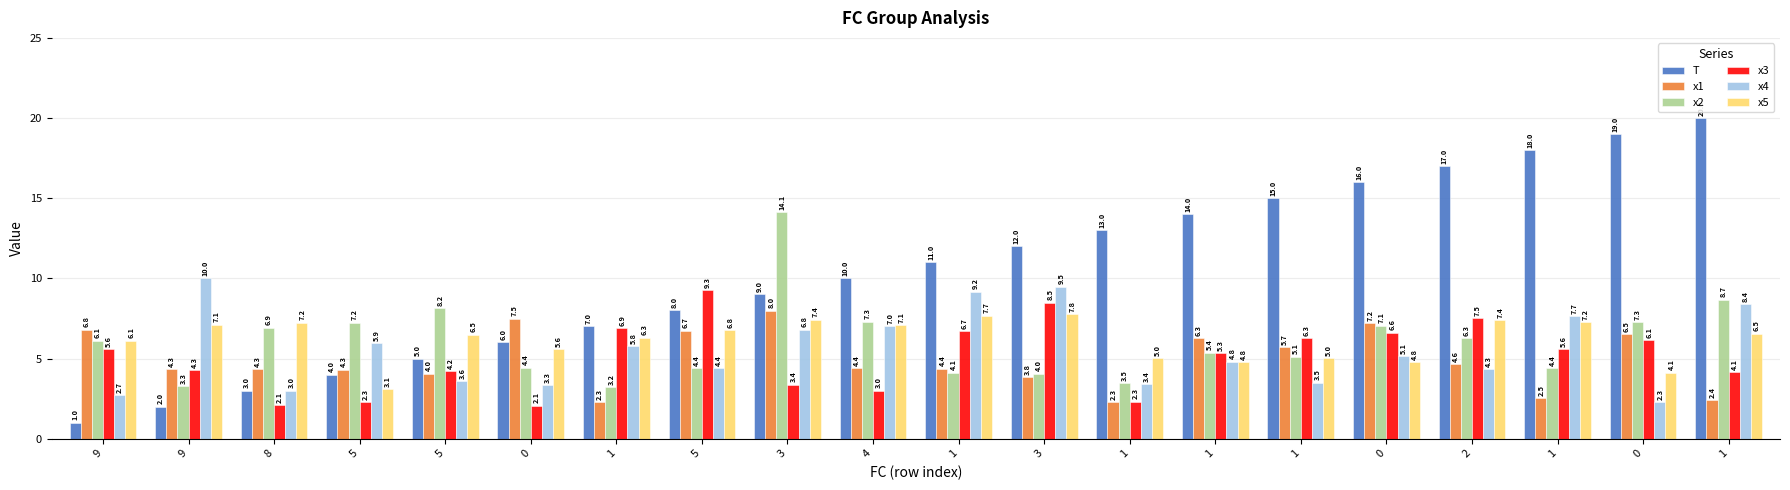

How many bars are there in each group?

6